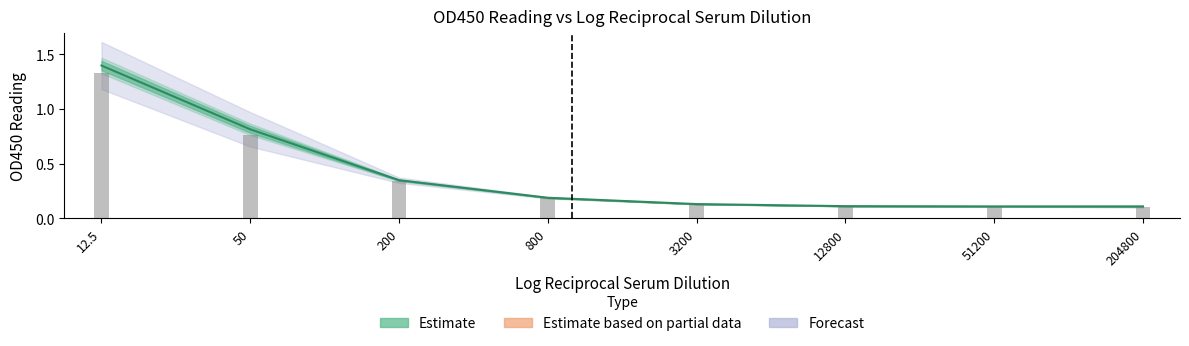

Rank the categories by value from lowest to highest.

204800, 51200, 12800, 3200, 800, 200, 50, 12.5